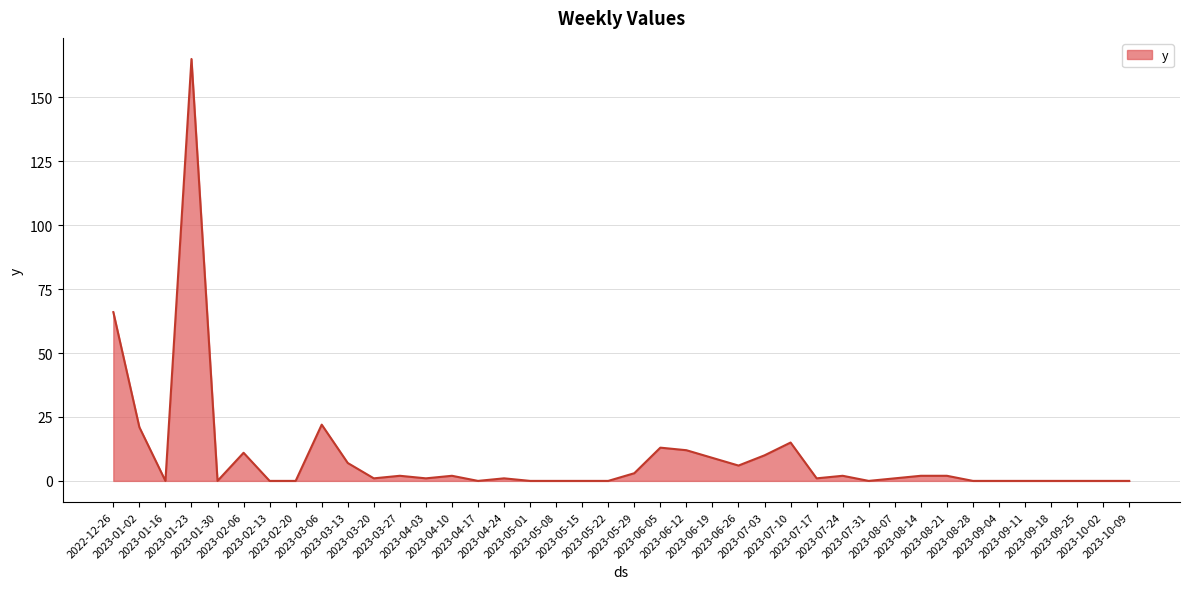

How many lines are shown in the chart?

1